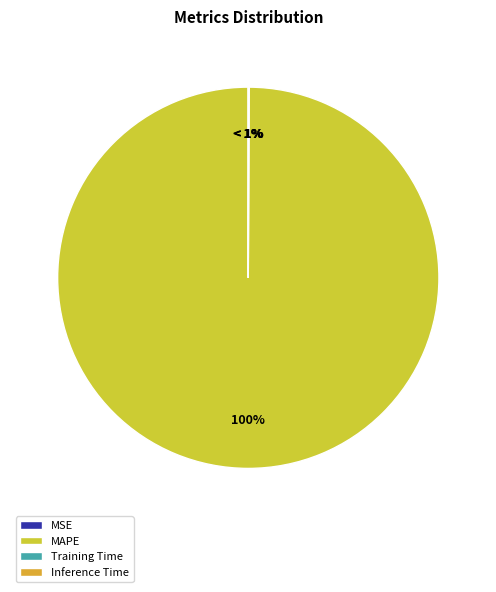

Which slice is the largest?

MAPE